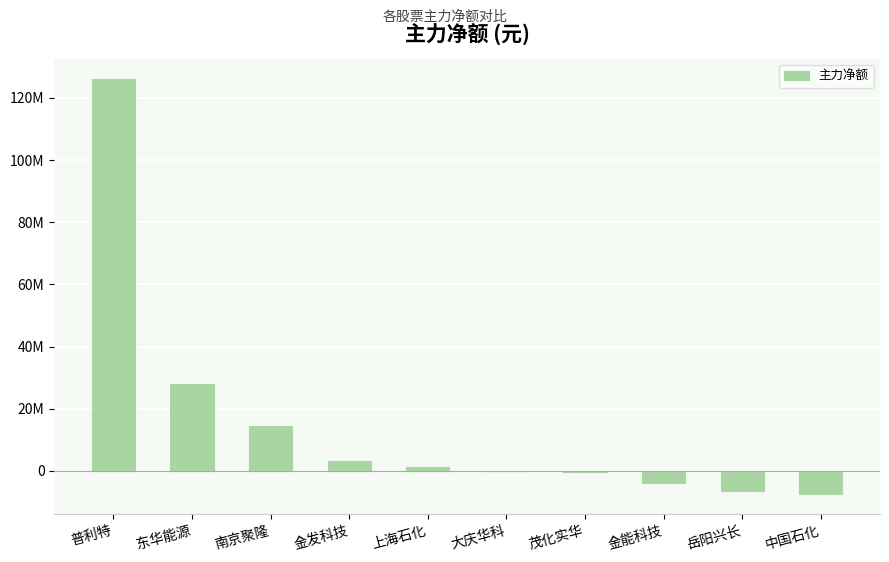

Are the bars horizontal?

No